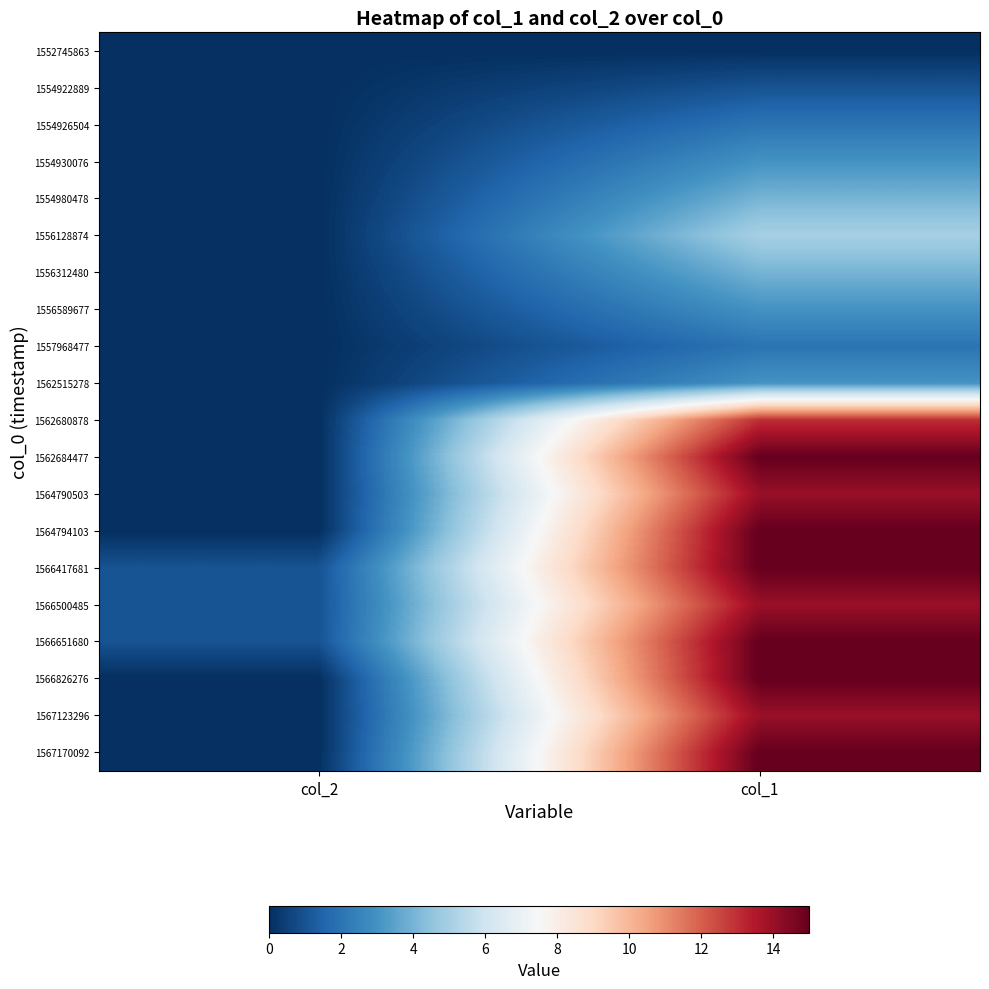

Reading left to right, what are all the values shown in this chart?

1552745863: col_2=0	col_1=0
1554922889: col_2=0	col_1=1
1554926504: col_2=0	col_1=2
1554930076: col_2=0	col_1=3
1554980478: col_2=0	col_1=4
1556128874: col_2=0	col_1=5
1556312480: col_2=0	col_1=4
1556589677: col_2=0	col_1=3
1557968477: col_2=0	col_1=2
1562515278: col_2=0	col_1=3
1562680878: col_2=0	col_1=13
1562684477: col_2=0	col_1=15
1564790503: col_2=0	col_1=14
1564794103: col_2=0	col_1=15
1566417681: col_2=1	col_1=15
1566500485: col_2=1	col_1=14
1566651680: col_2=1	col_1=15
1566826276: col_2=0	col_1=15
1567123296: col_2=0	col_1=14
1567170092: col_2=0	col_1=15